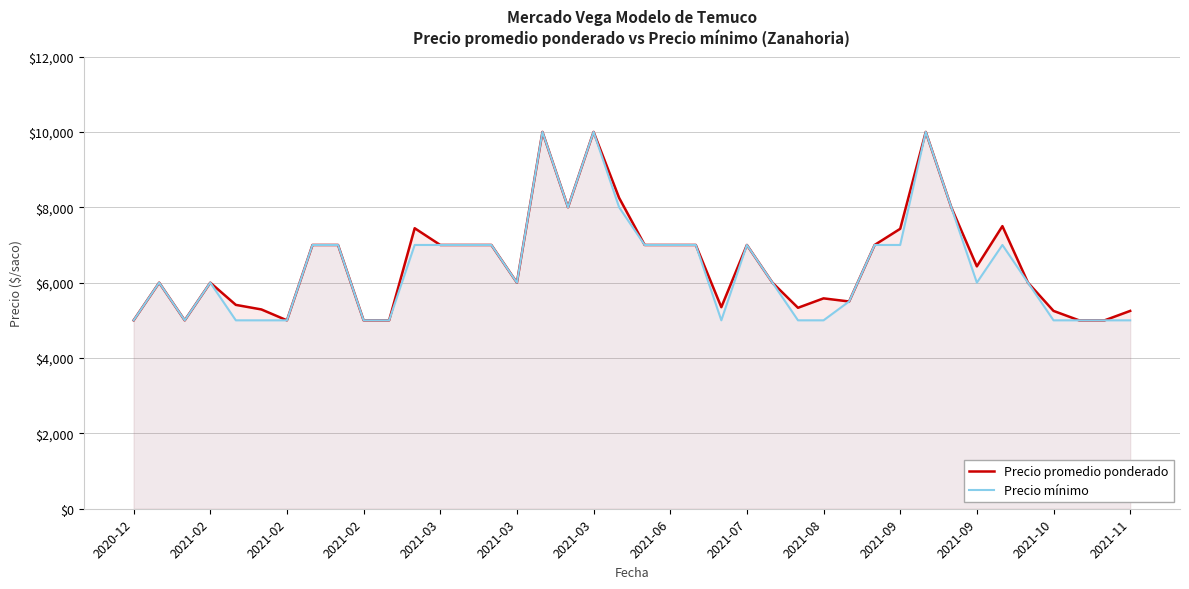

Count the number of categories in the chart.

40